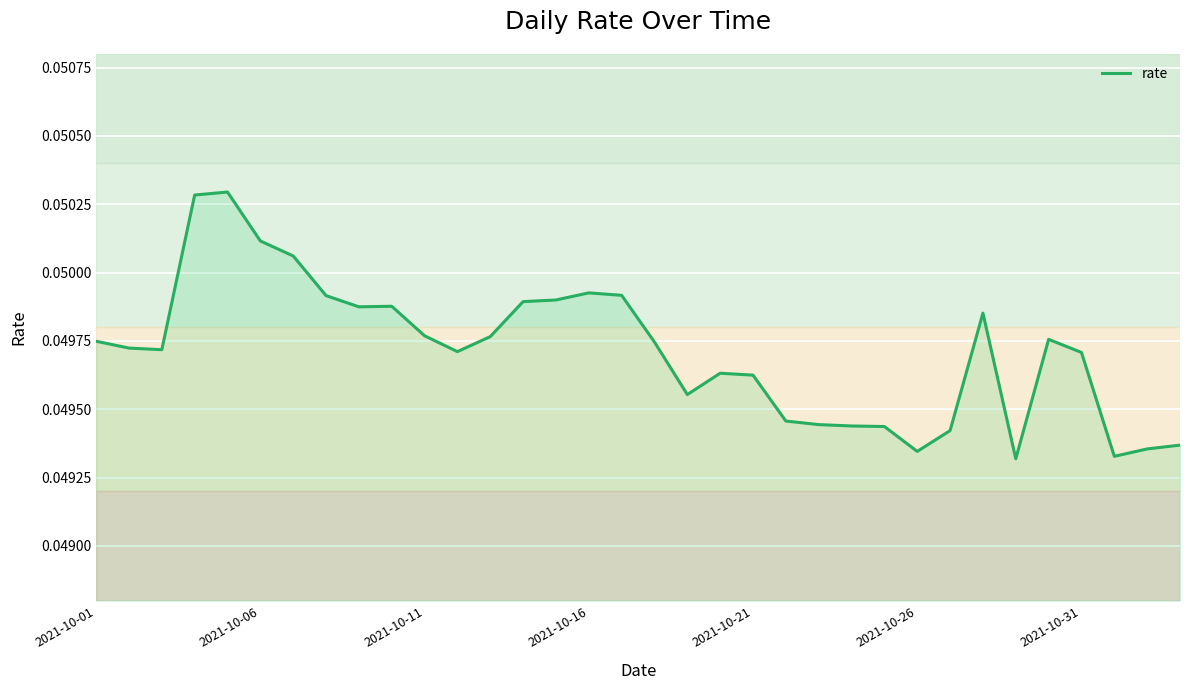

Count the values in the range 0 to 1.

34